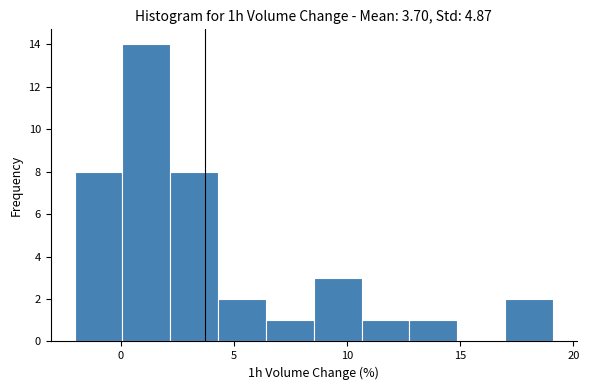

How tall is the bar that spans -2.0 to 0.0 on the x-axis? Neither the bar edges nor the heights are printed on the chart, so give them approximately, as read against the axes.

8